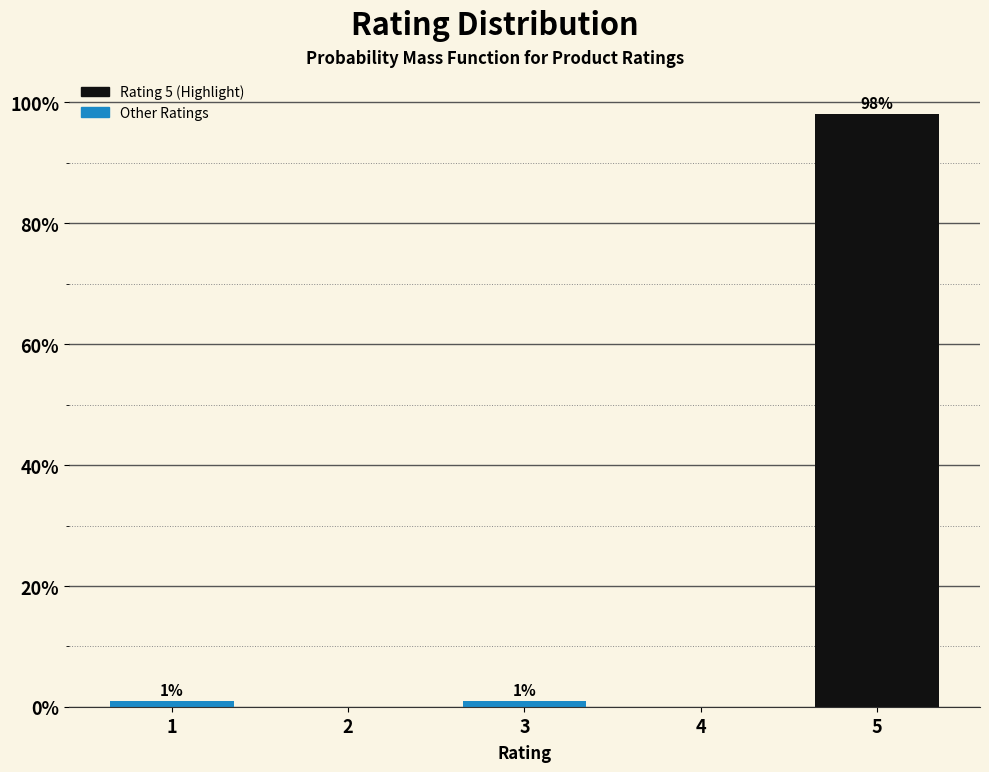

Reading left to right, what are all the values shown in this chart?

1=1.0	2=0.0	3=1.0	4=0.0	5=98.0